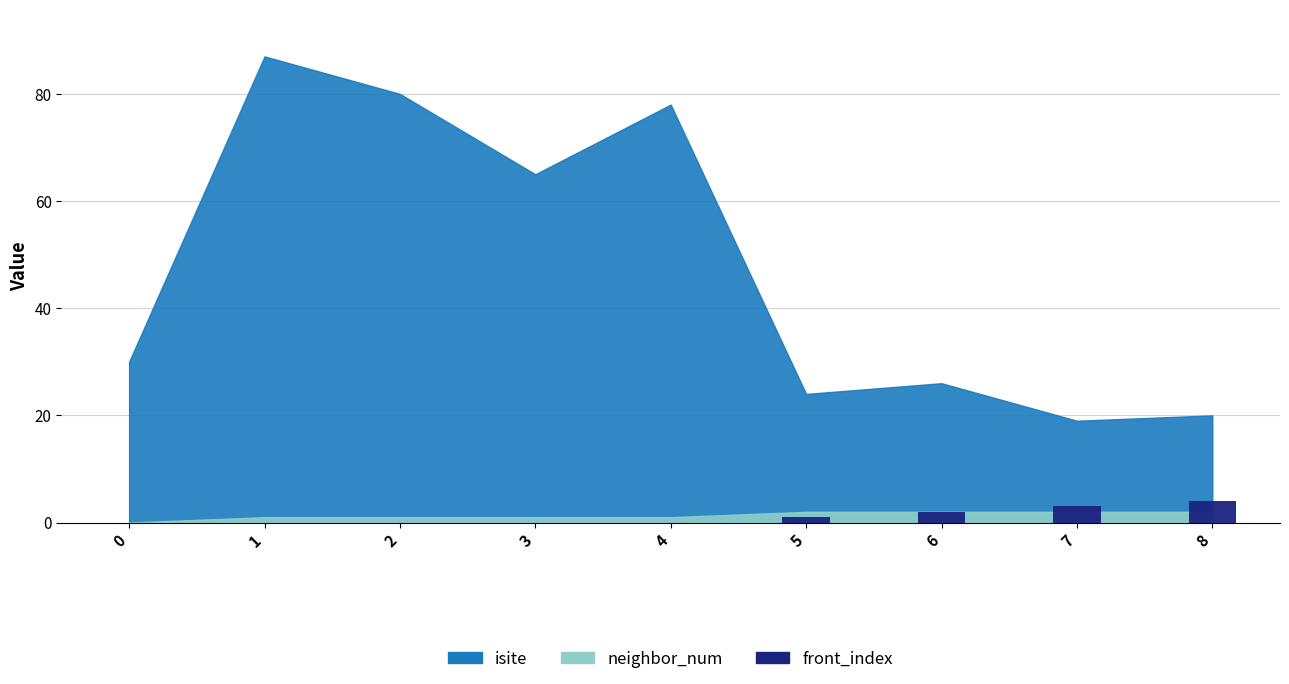

Does the chart contain stacked bars?

No